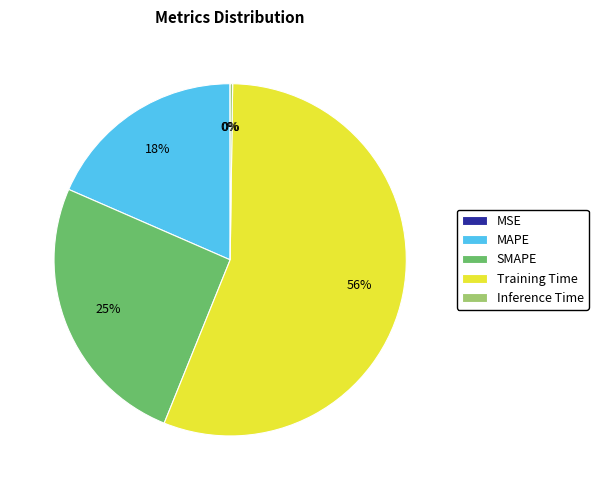

Which slice represents more than half of the pie?

Training Time